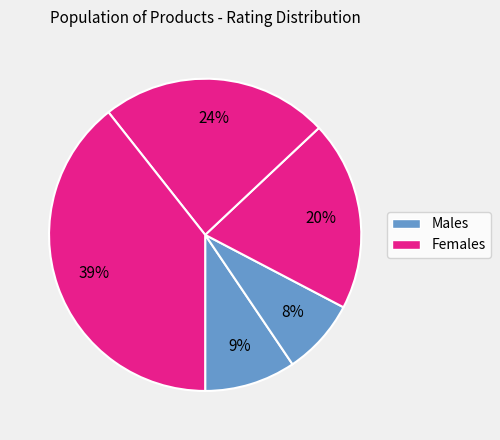

Count the number of slices in the pie.

5